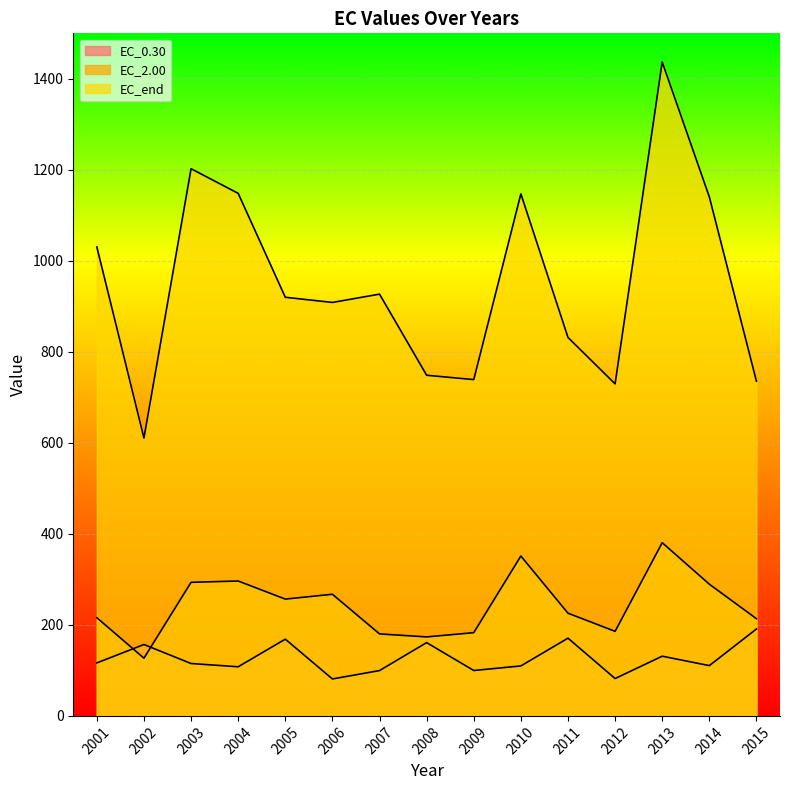

In EC_end, how many points are higher than both neighbors (excluding endpoints)?

4